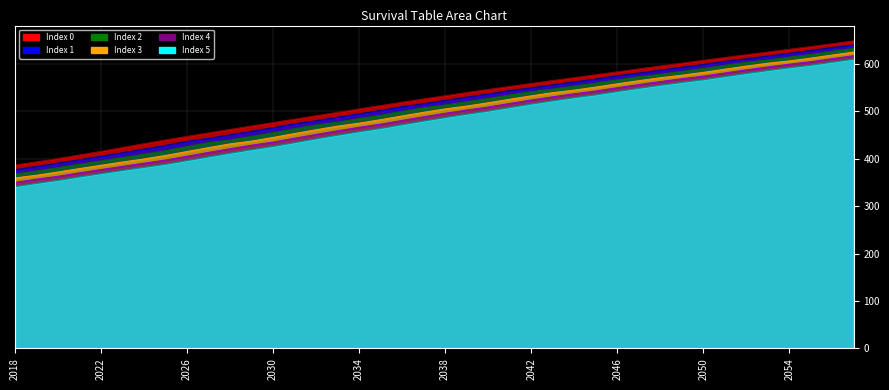

Reading left to right, list all the values displayed in this chart.

col_0_idx_0: 386.8	393.5	400.7	408.1	415.8	423.9	431.9	439.9	447.3	454.7	462.0	469.2	476.5	483.7	490.9	498.2	505.3	512.4	519.4	526.3	533.1	539.8	546.3	552.7	559.0	565.1	571.2	577.3	583.5	589.7	595.8	601.9	607.8	613.8	619.6	625.4	631.1	636.8	642.8	648.8
col_1_idx_1: 377.1	383.9	390.9	398.2	405.3	412.9	420.5	428.2	437.0	443.1	450.6	458.1	465.6	474.0	480.3	487.7	495.0	502.2	510.0	516.3	523.2	530.0	536.7	544.0	549.7	556.0	562.2	568.4	575.2	580.8	587.0	593.0	599.0	605.8	610.9	616.8	622.6	628.4	635.0	640.3
col_2_idx_2: 367.7	374.5	381.4	388.6	395.7	402.5	409.8	417.3	425.8	434.2	439.8	447.5	455.1	463.4	471.4	477.5	484.9	492.2	500.1	507.7	513.6	520.5	527.3	534.7	541.8	547.1	553.5	559.8	566.6	573.2	578.4	584.5	590.5	597.3	603.8	608.5	614.4	620.3	626.8	633.1
col_3_idx_3: 359.7	365.3	372.2	379.4	386.4	393.2	399.8	407.1	415.4	423.6	431.5	437.4	445.1	453.3	461.3	468.9	475.1	482.5	490.5	498.1	505.3	511.3	518.2	525.7	532.8	539.5	544.9	551.3	558.2	564.8	571.0	576.3	582.4	589.1	595.6	601.7	606.5	612.4	619.0	625.2
col_4_idx_4: 350.4	357.1	363.2	370.4	377.4	384.2	390.8	397.5	405.5	413.6	421.4	428.8	435.4	443.6	451.5	459.2	466.5	473.1	481.1	488.8	496.1	503.0	509.3	516.8	524.0	530.9	537.2	543.1	550.0	556.7	563.0	568.9	574.4	581.2	587.7	593.8	599.6	604.8	611.3	617.6
col_5_idx_5: 341.4	348.2	354.5	361.7	368.7	375.4	382.0	388.4	396.2	404.1	411.8	419.2	426.1	434.1	442.1	449.8	457.1	464.0	471.9	479.7	487.1	494.1	500.6	508.1	515.5	522.4	528.9	534.9	542.0	548.7	555.1	561.1	566.7	573.5	580.0	586.2	592.0	597.4	603.9	610.2